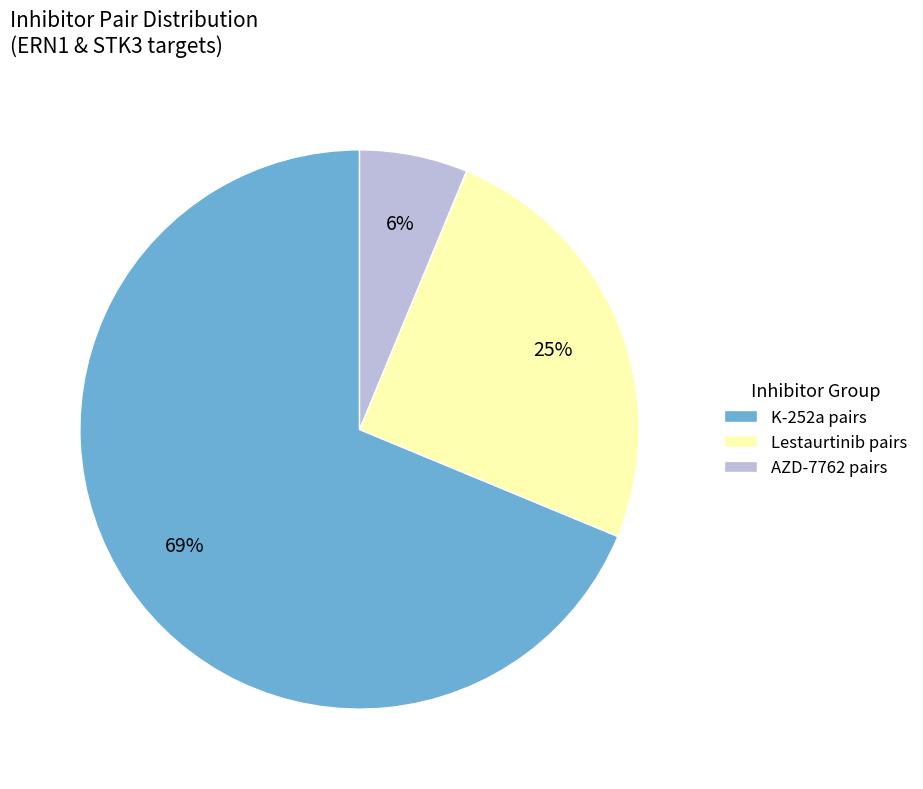

Is there any slice that represents more than half of the pie?

Yes